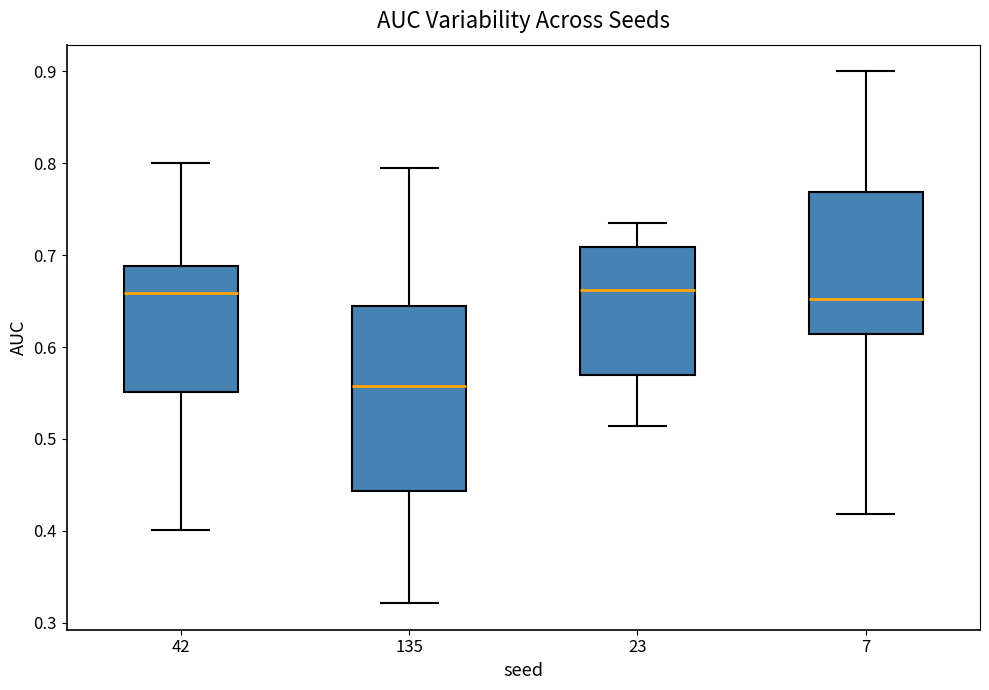

Which box has the lowest median line?

135